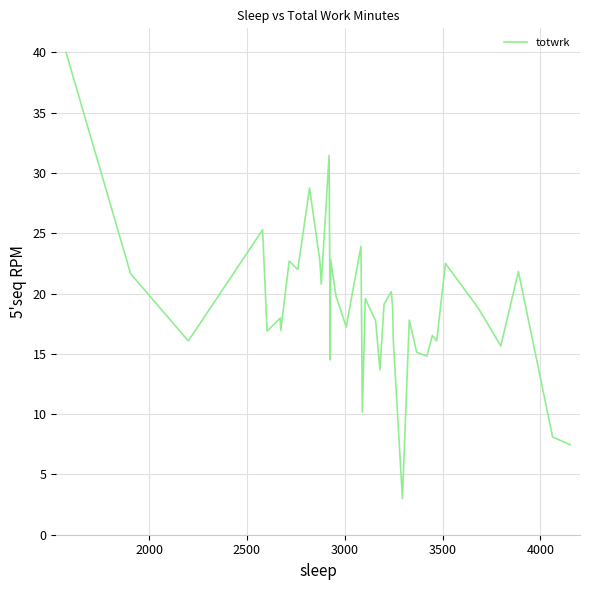

What is the maximum value shown in the chart?

40.0